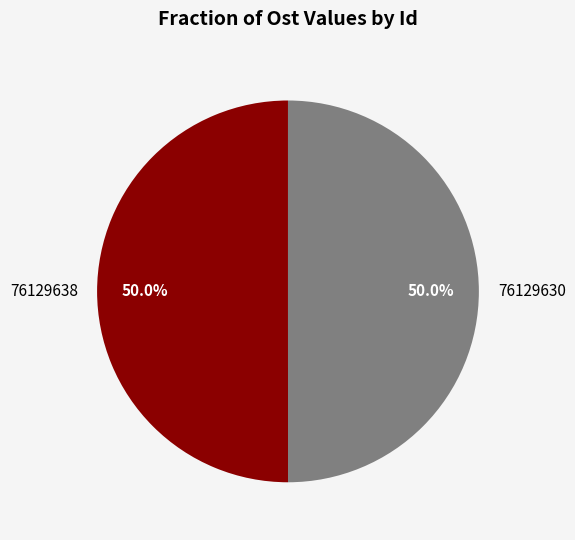

Is it true that 76129638 is 50% of the pie?

True